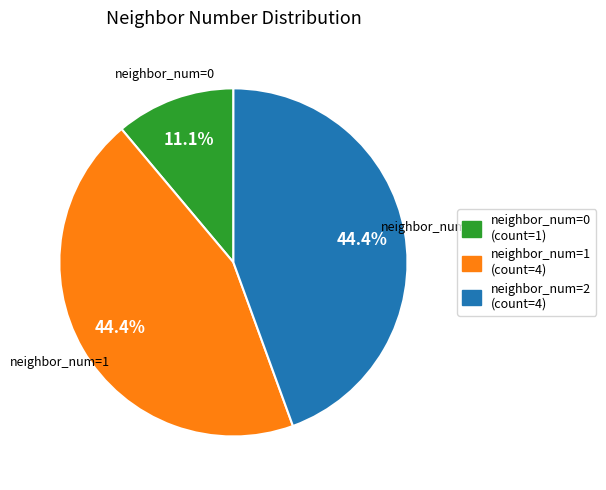

Does any single category account for the majority?

No